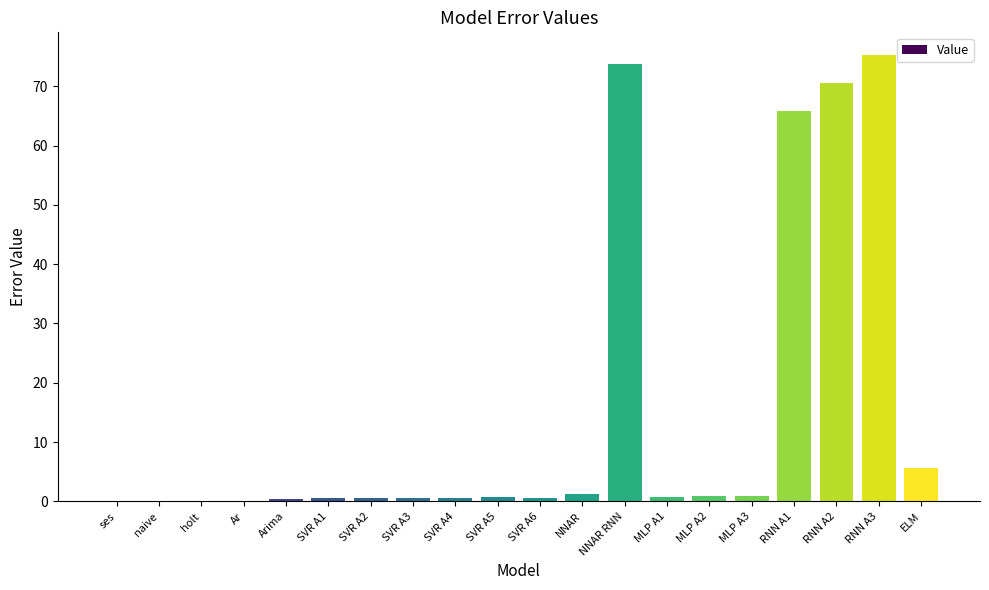

Is it true that the value at holt is 0.0?

True